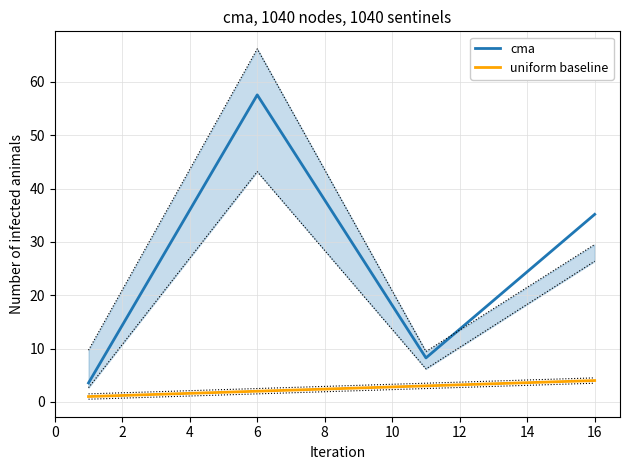

True or false: uniform baseline and cma intersect in this chart.

False